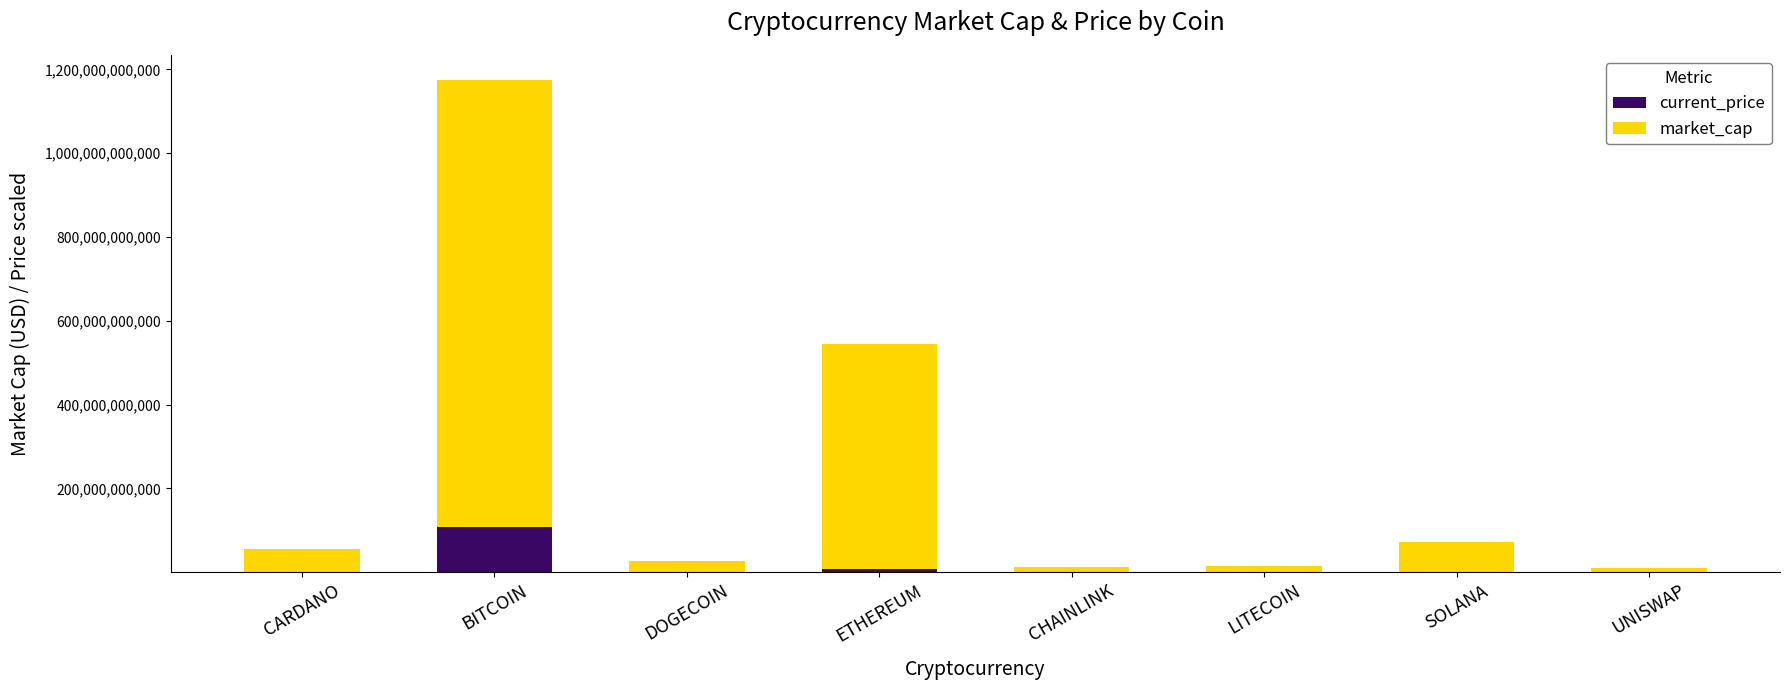

At which category is the sum across all series the highest?

BITCOIN